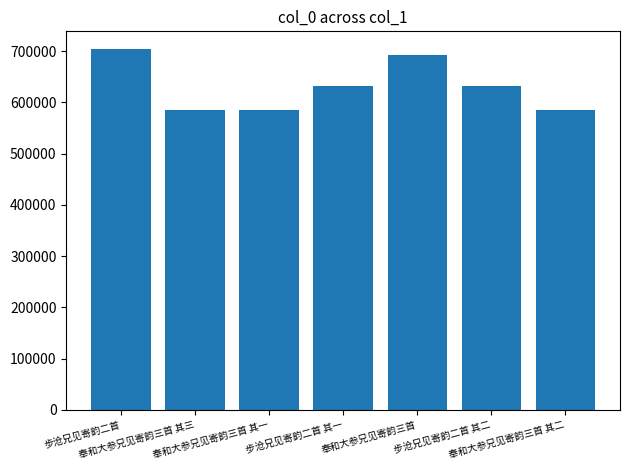

Count the number of categories in the chart.

7